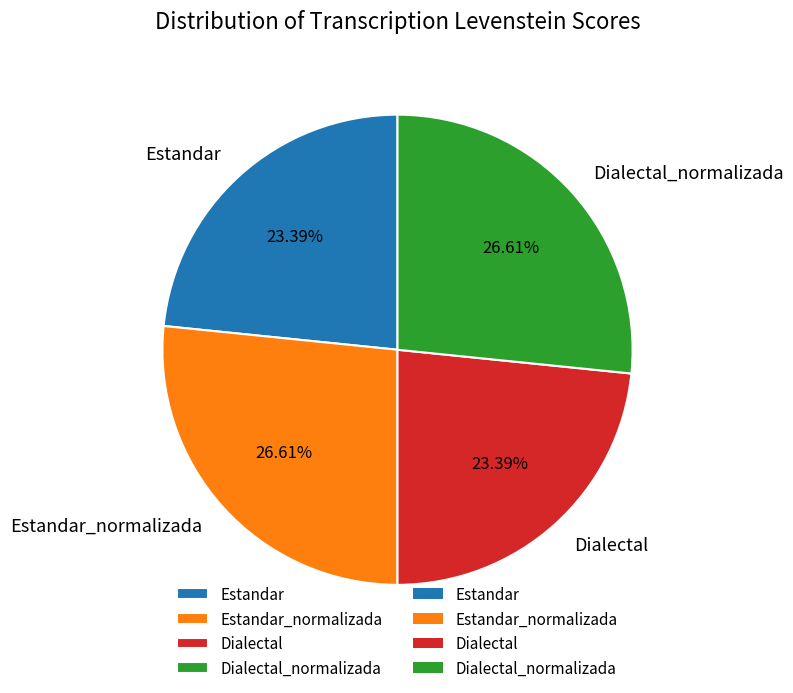

Is there any slice that represents more than half of the pie?

No